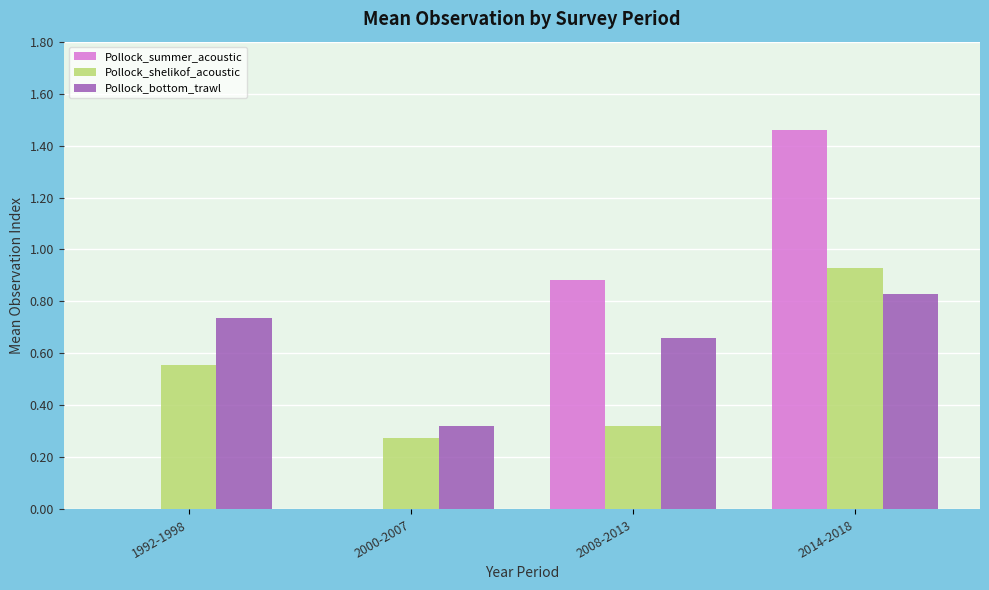

What is the sum of all Pollock_shelikof_acoustic values?

2.1